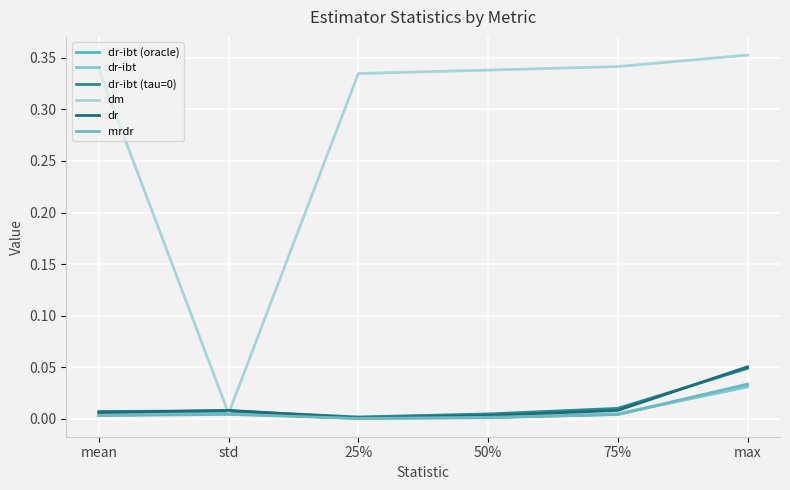

Is the value of dm at std greater than the value of dr-ibt (tau=0) at 75%?

No